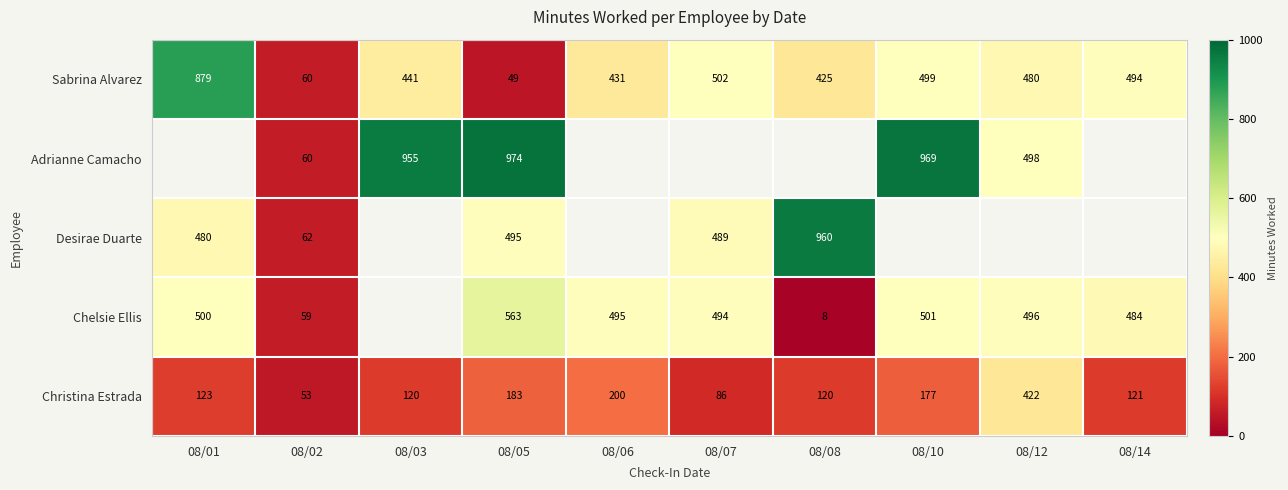

What is the sum of all Christina Estrada values?

1605